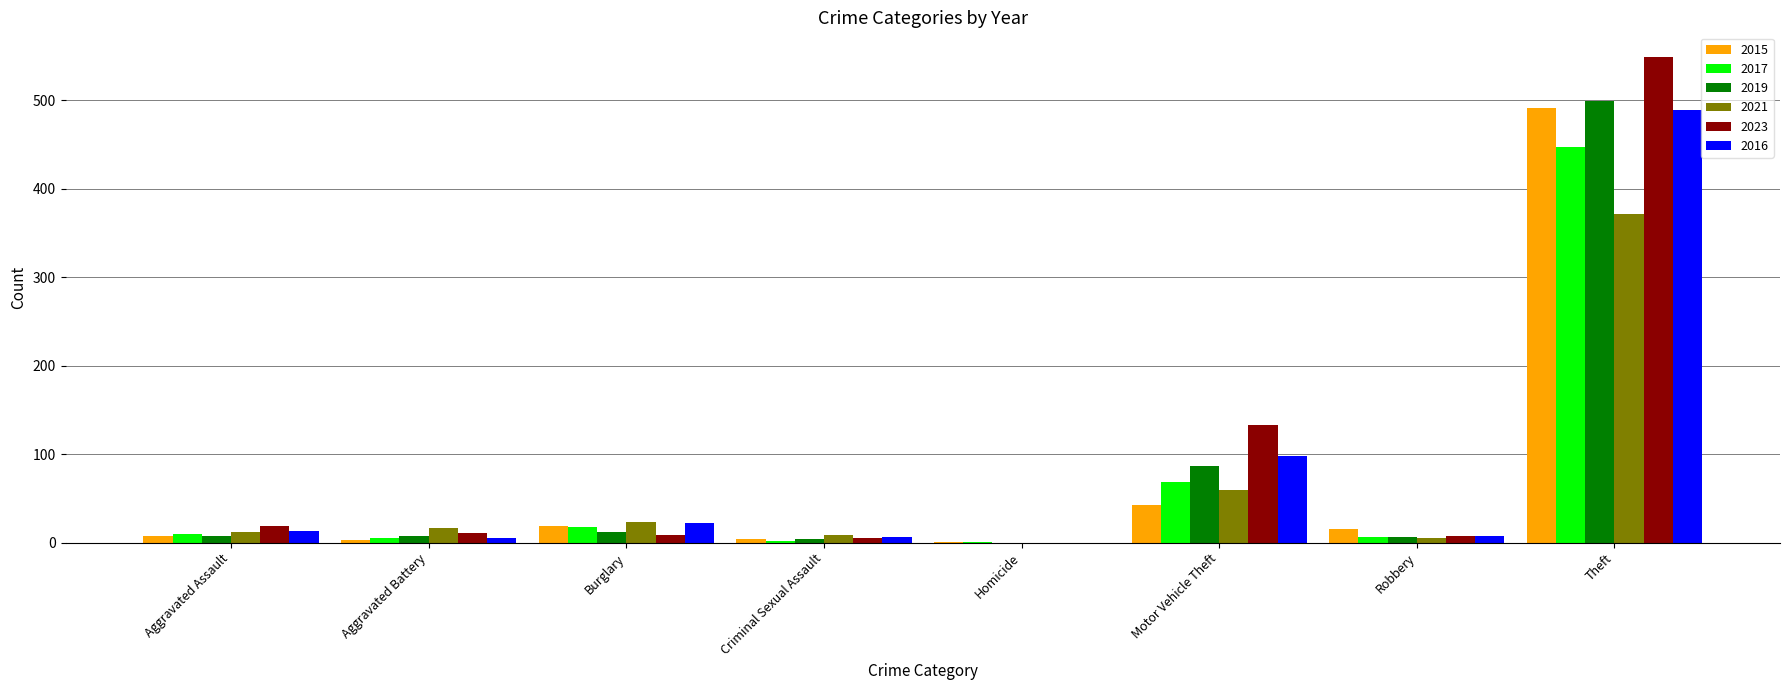

Is the value of 2023 at Criminal Sexual Assault greater than the value of 2017 at Burglary?

No